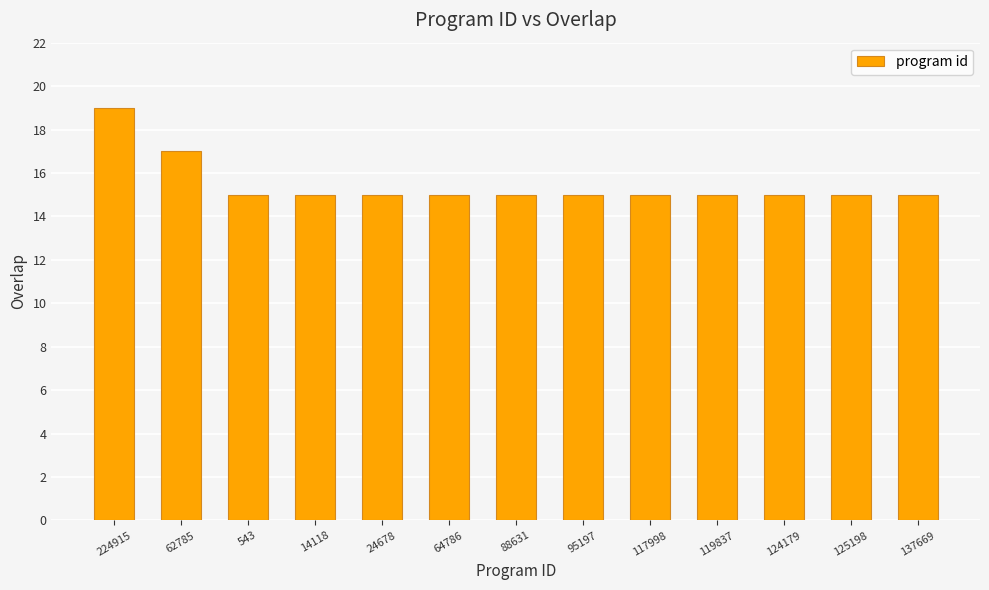

Reading right to left, transcribe all the data shown in this chart.

15	15	15	15	15	15	15	15	15	15	15	17	19